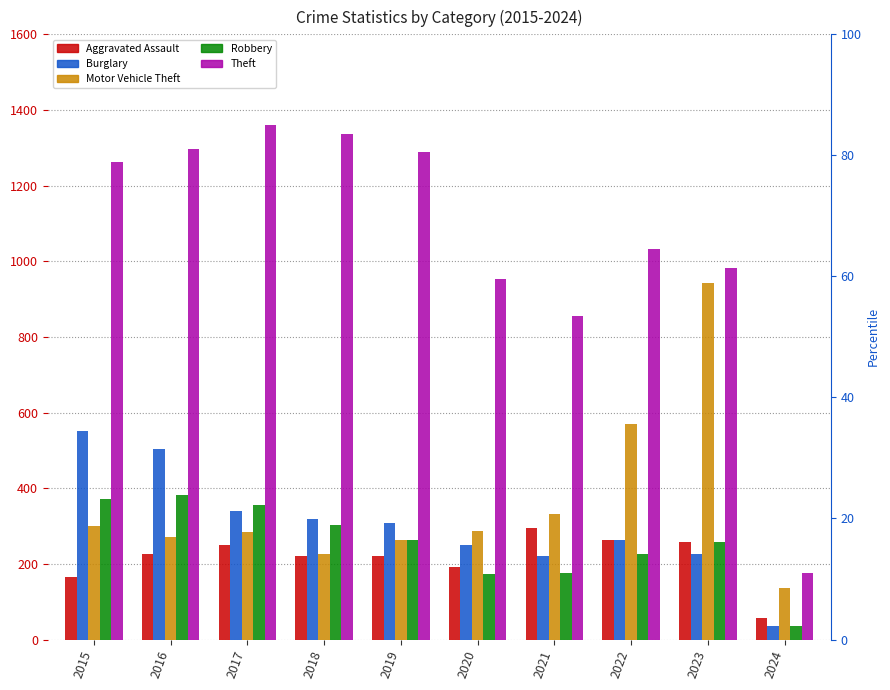

The value of Motor Vehicle Theft at 2018 is 56. True or false?

False